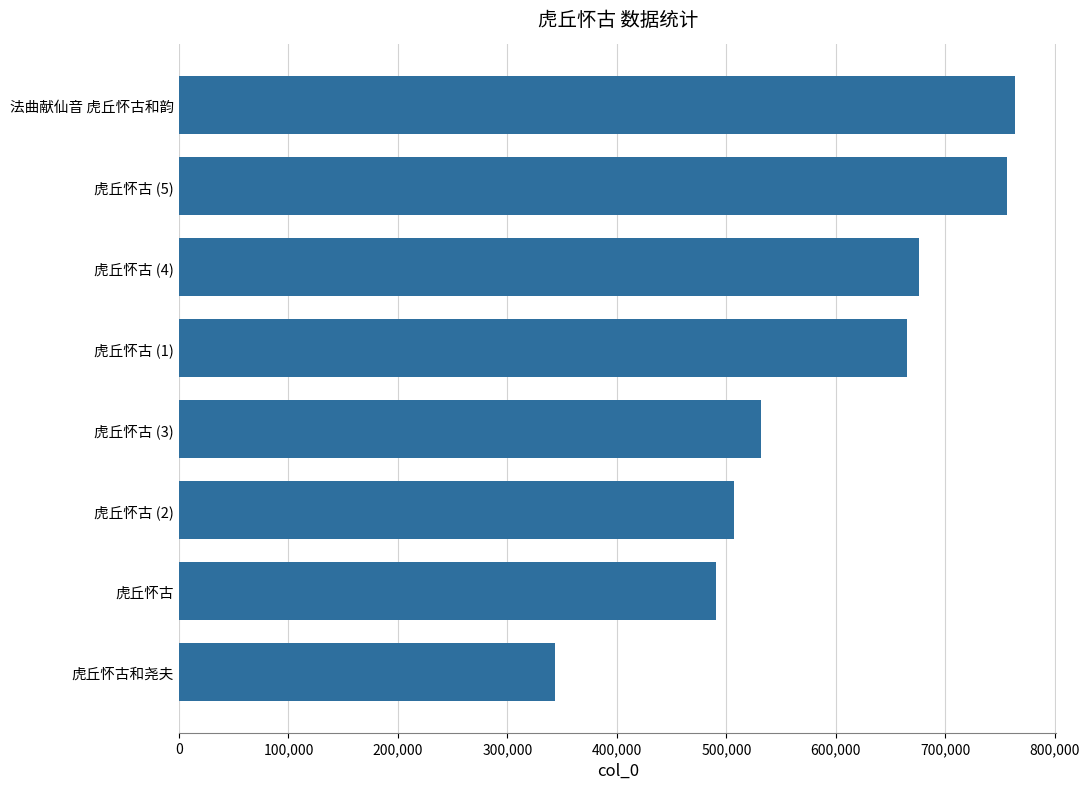

List the labels in order of value, largest first.

法曲献仙音 虎丘怀古和韵, 虎丘怀古 (5), 虎丘怀古 (4), 虎丘怀古 (1), 虎丘怀古 (3), 虎丘怀古 (2), 虎丘怀古, 虎丘怀古和尧夫